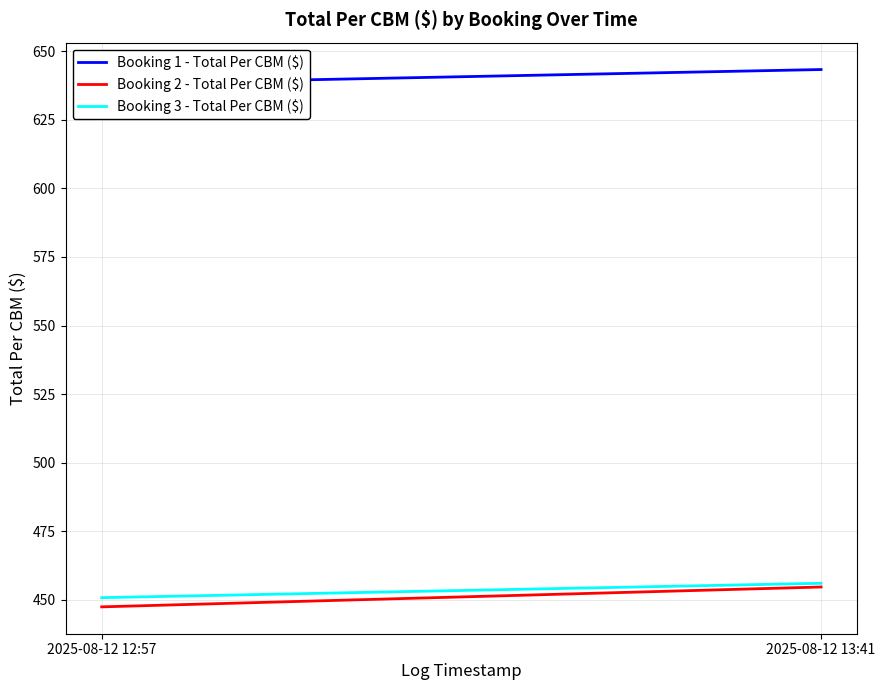

What is the highest value of the Booking 3 - Total Per CBM ($) series?

456.0